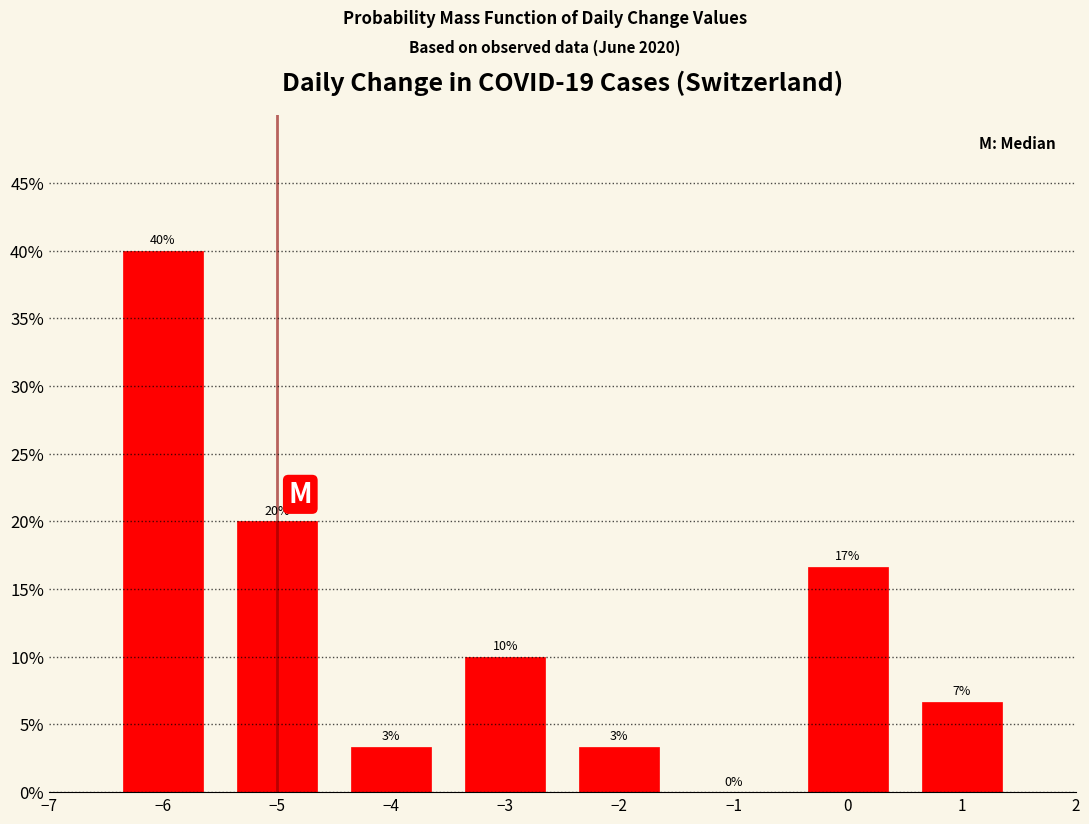

The value at −3 is 15.7. True or false?

False